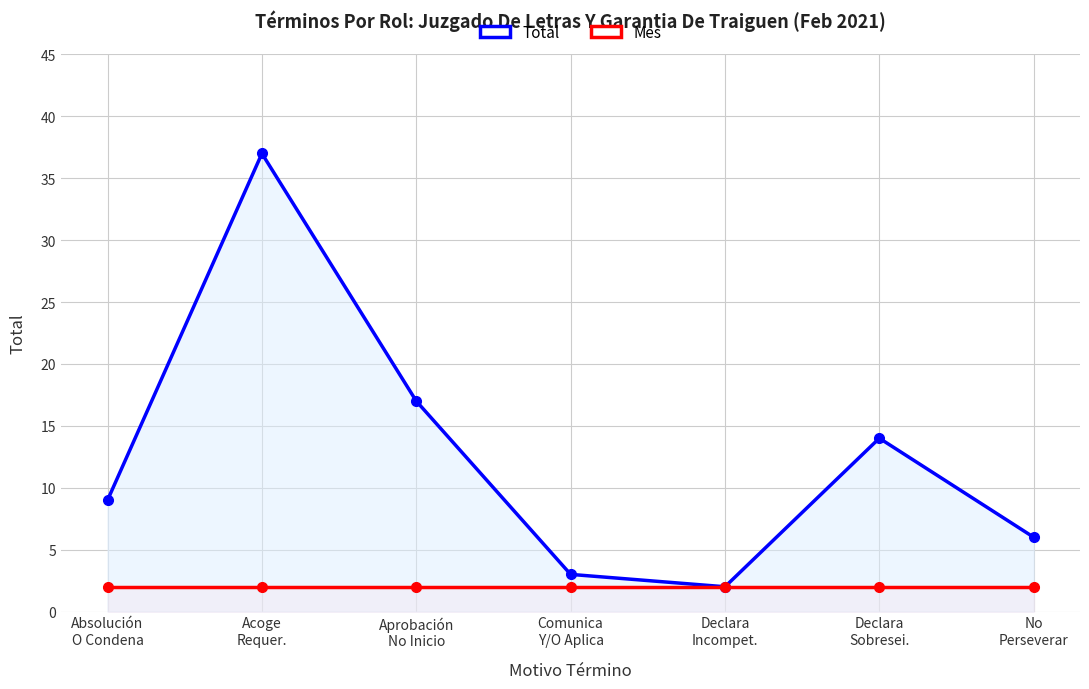

What is the difference between the Total values at Acoge
Requer. and Declara
Sobresei.?

23